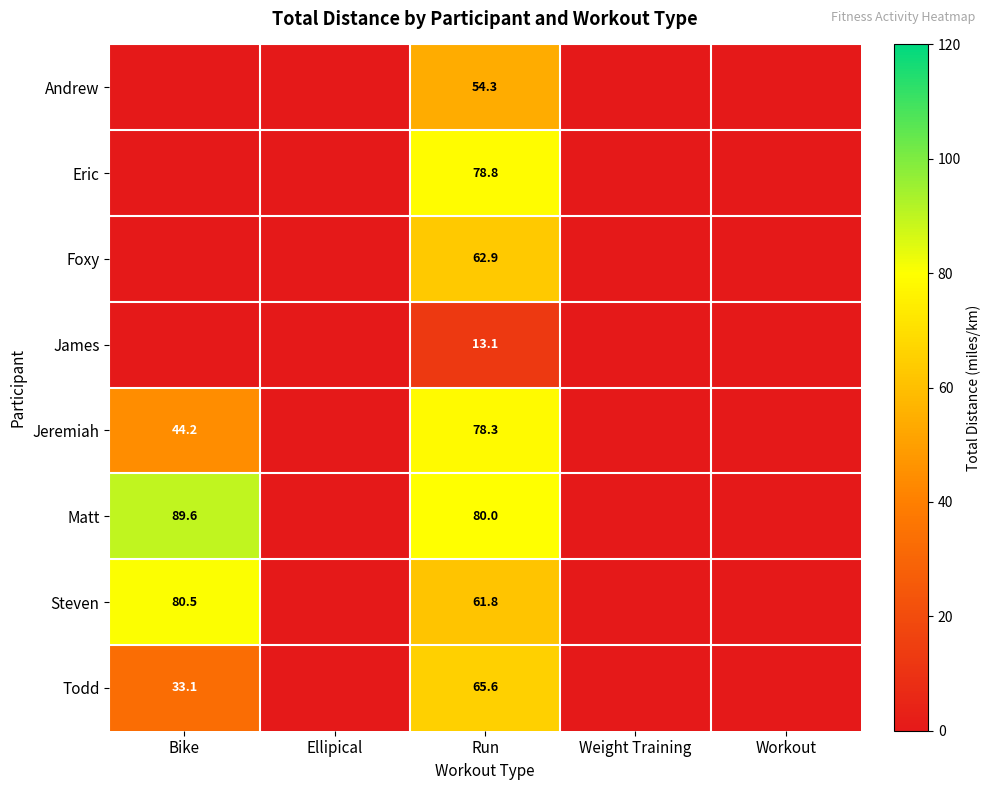

Which has a higher value, Workout or Weight Training?

Workout